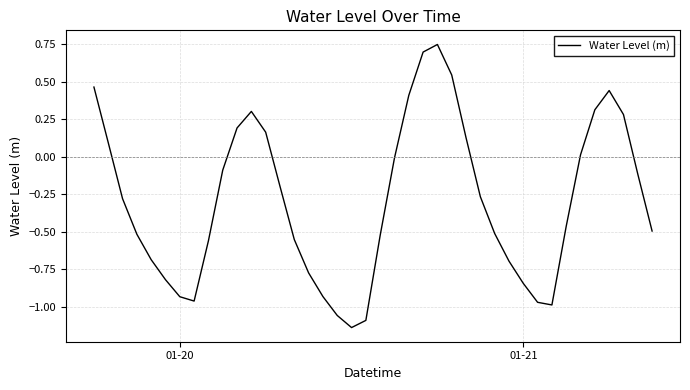

How many interior local valleys (lower than both neighbors) does the data have?

3